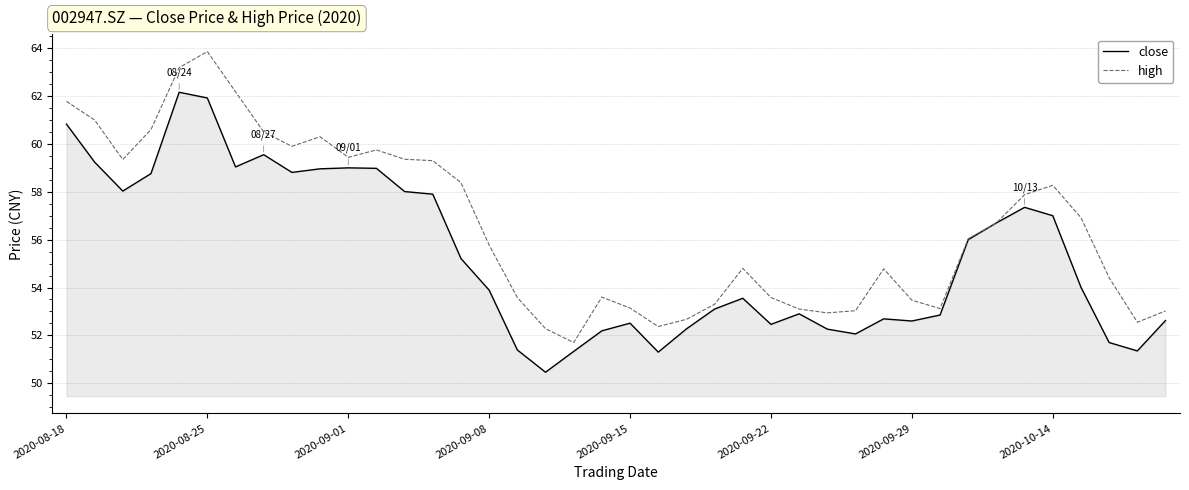

Rank the series by their maximum value, from lowest to highest.

close, high